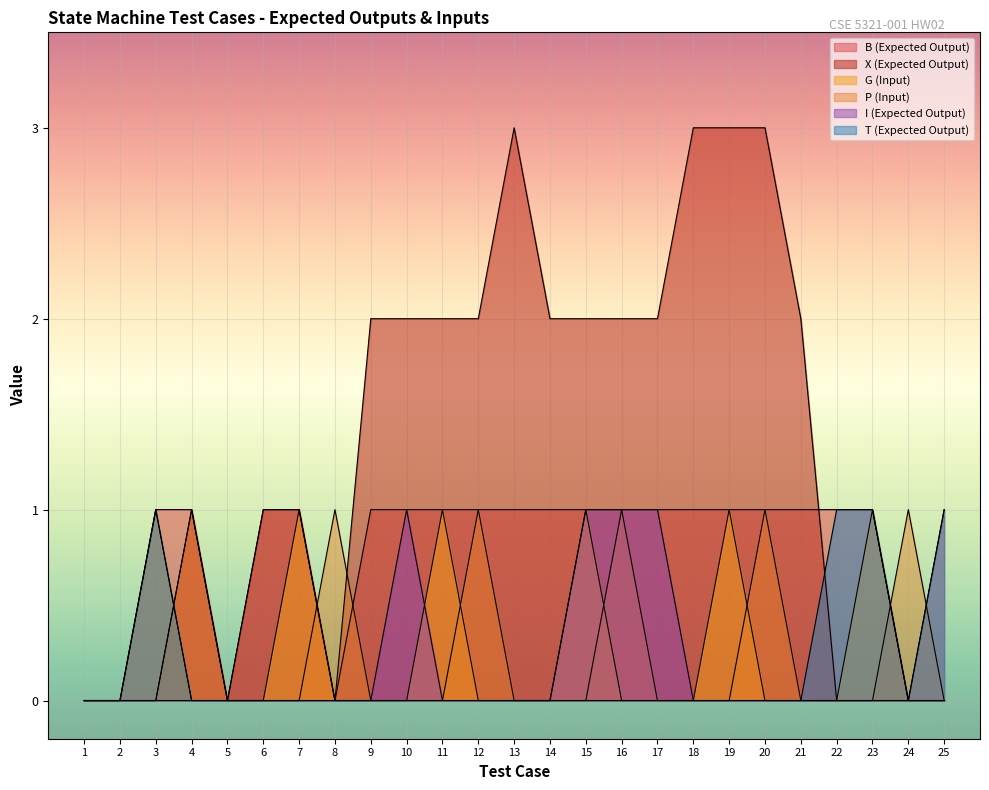

Between 4 and 18, which series saw the biggest shift?

X (Expected Output)